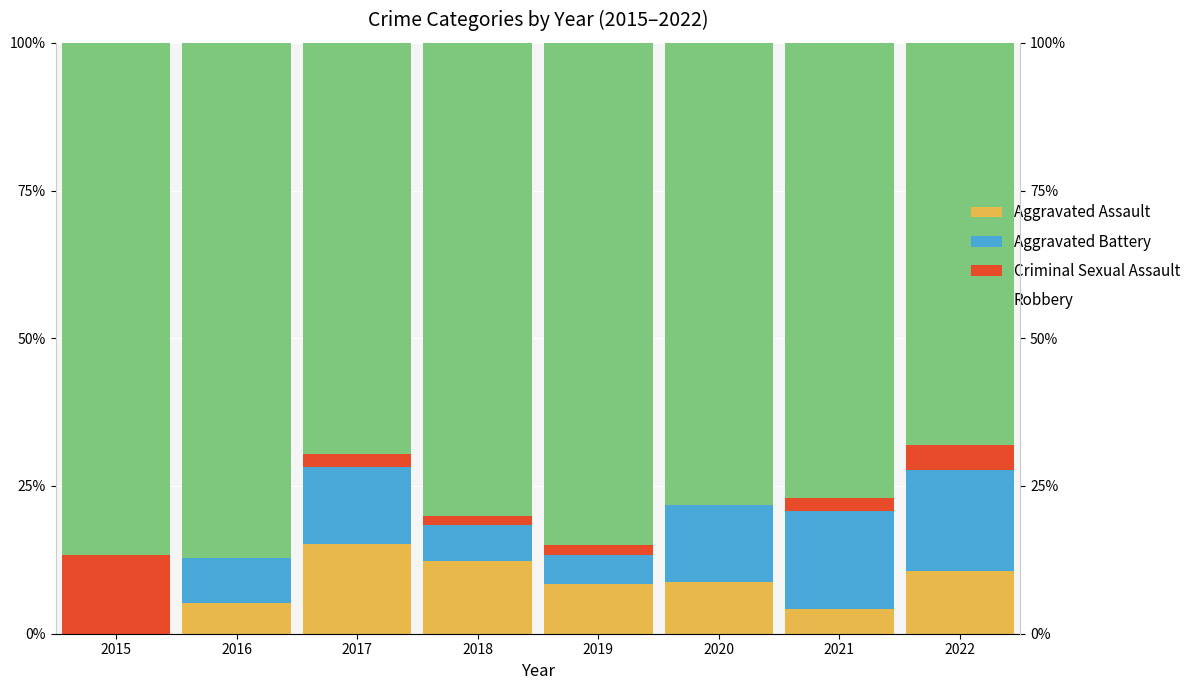

How many bars are there in each group?

4